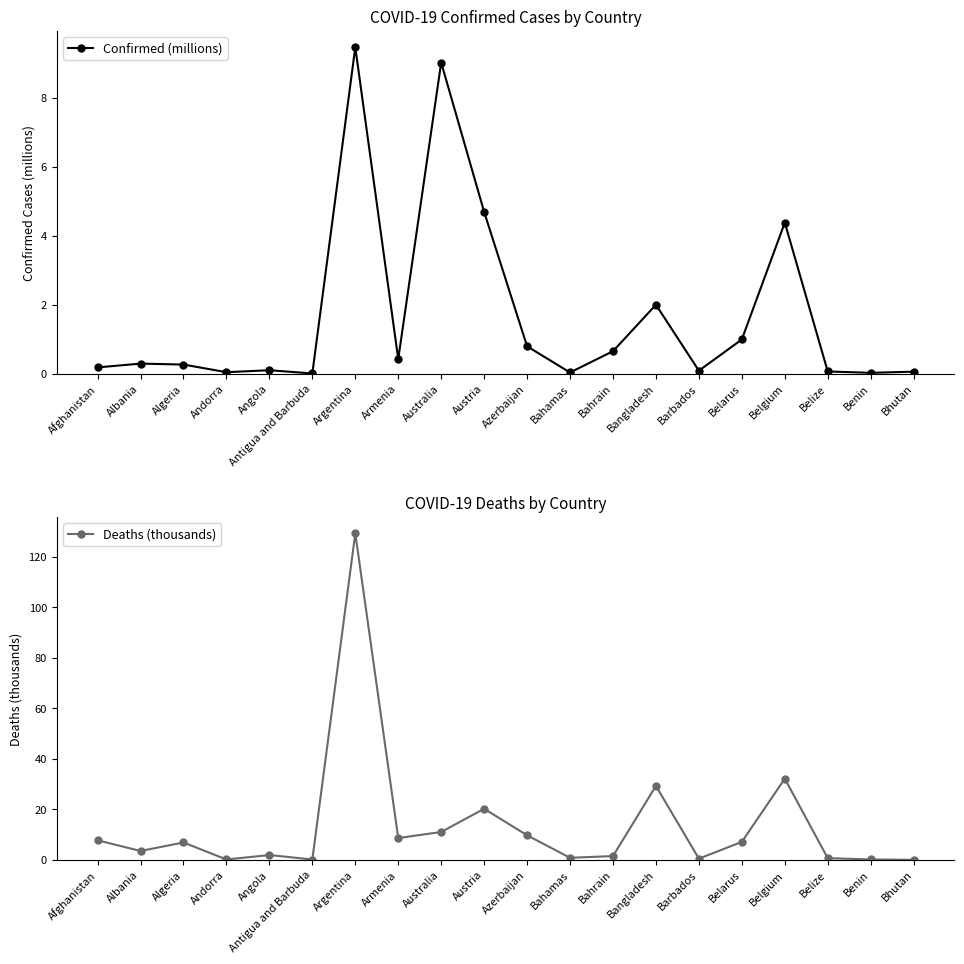

Which label corresponds to the smallest value in the chart?

Antigua and Barbuda